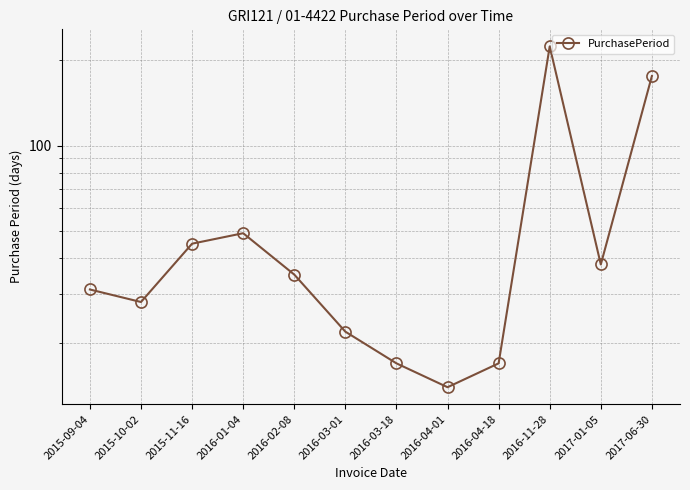

Count the number of values greater than 35.

5